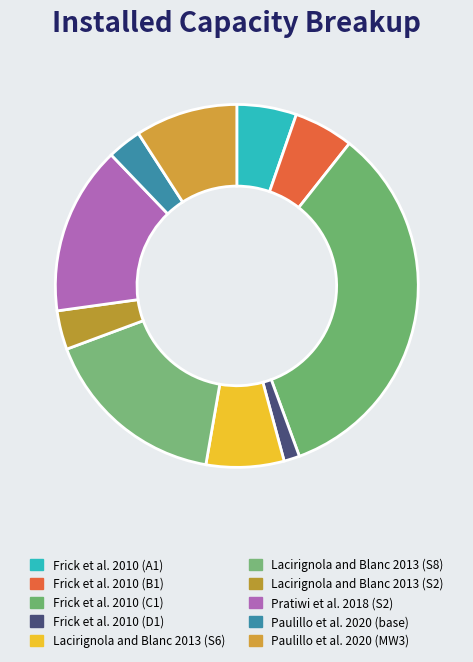

What is the change in value from Frick et al. 2010 (C1) to Pratiwi et al. 2018 (S2)?

-6.2